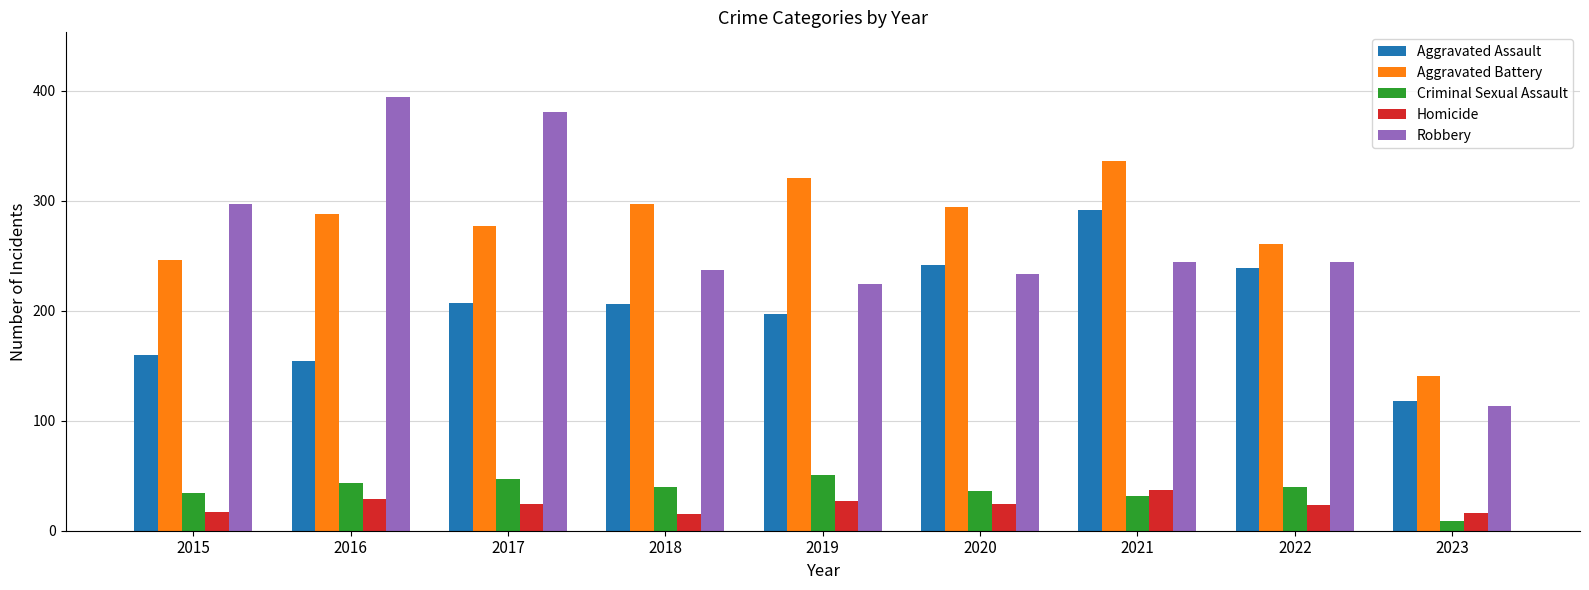

How many bars are there in total?

45